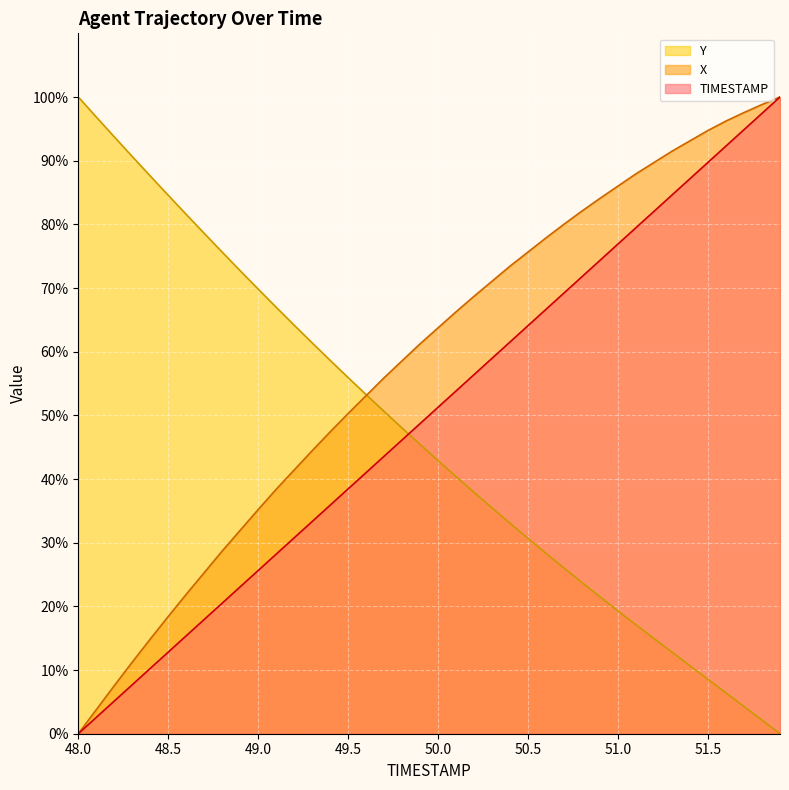

Read the Y value at 48.1.

96.9